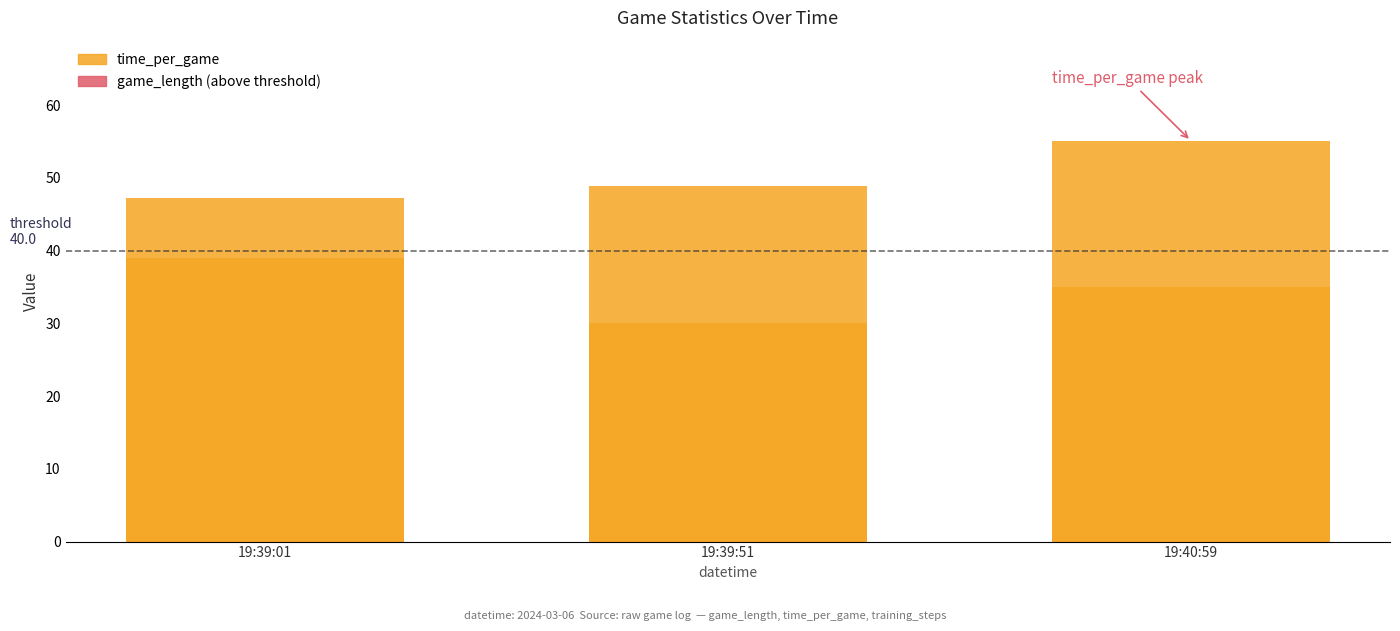

At which category does the chart reach its minimum across all series?

19:39:01